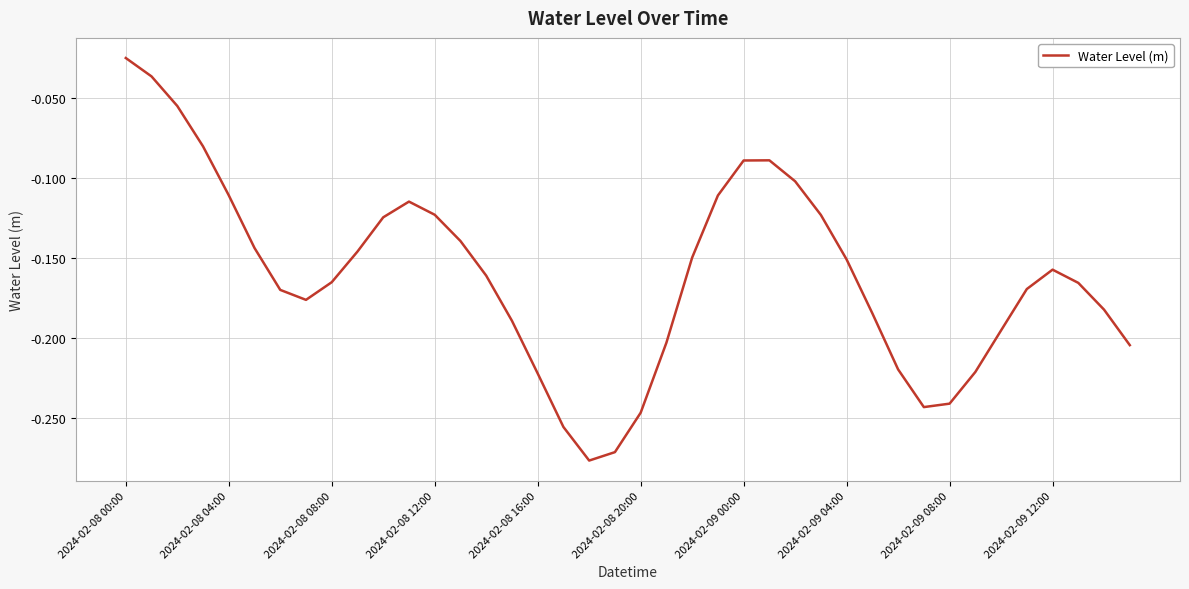

What is the difference between the maximum and minimum values?

0.3